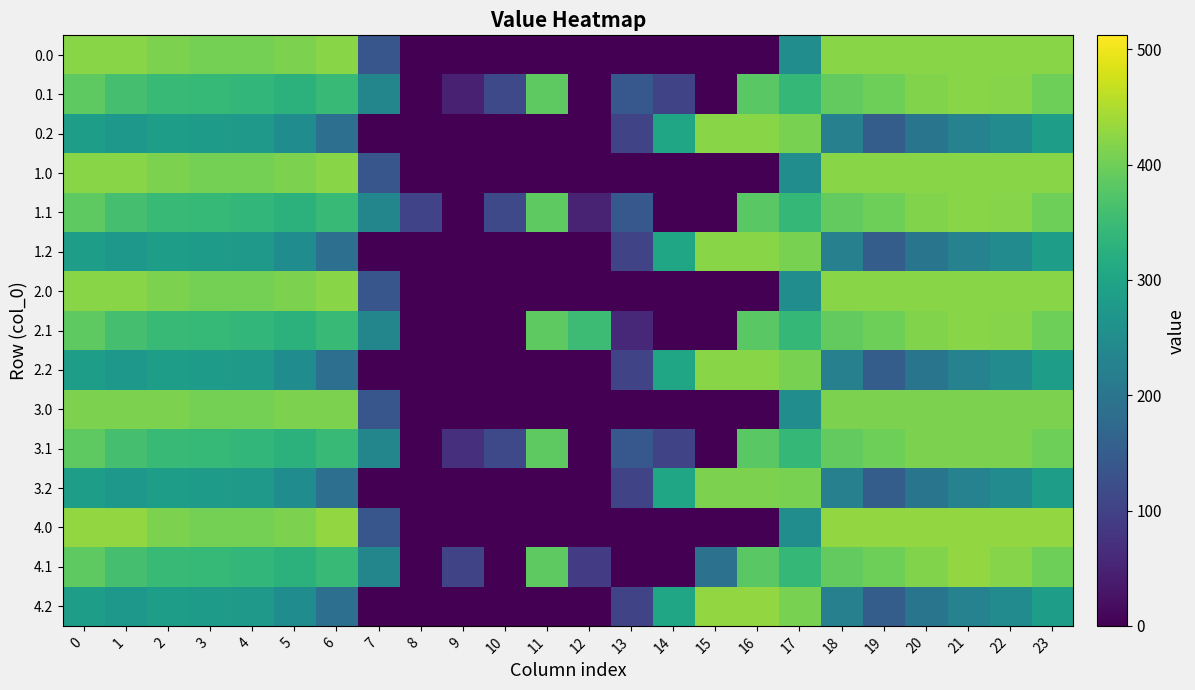

At how many categories does at least one series exceed 76?

24